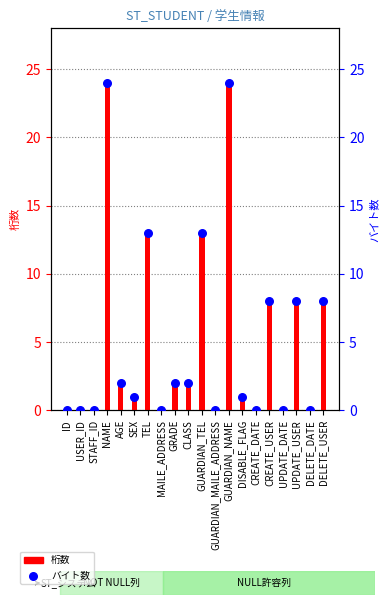

At how many categories does at least one series exceed 2?

7